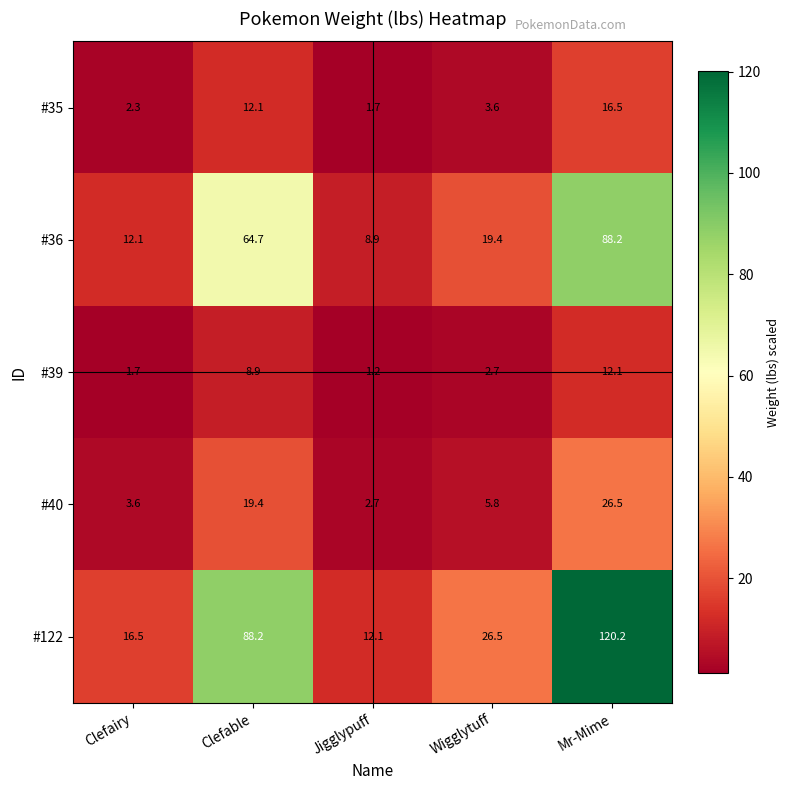

Is it true that #40 equals 11.1 at Clefable?

False